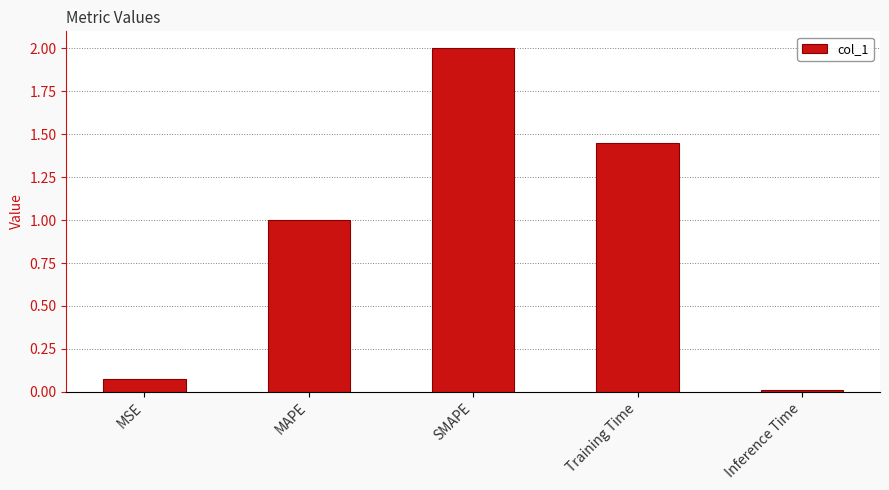

List the labels in order of value, largest first.

SMAPE, Training Time, MAPE, MSE, Inference Time